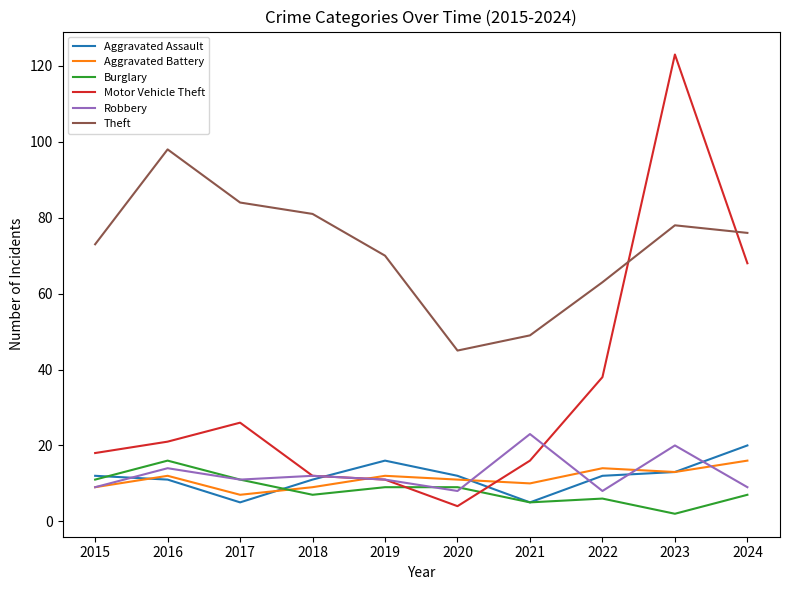

Which series has the largest total across all categories?

Theft